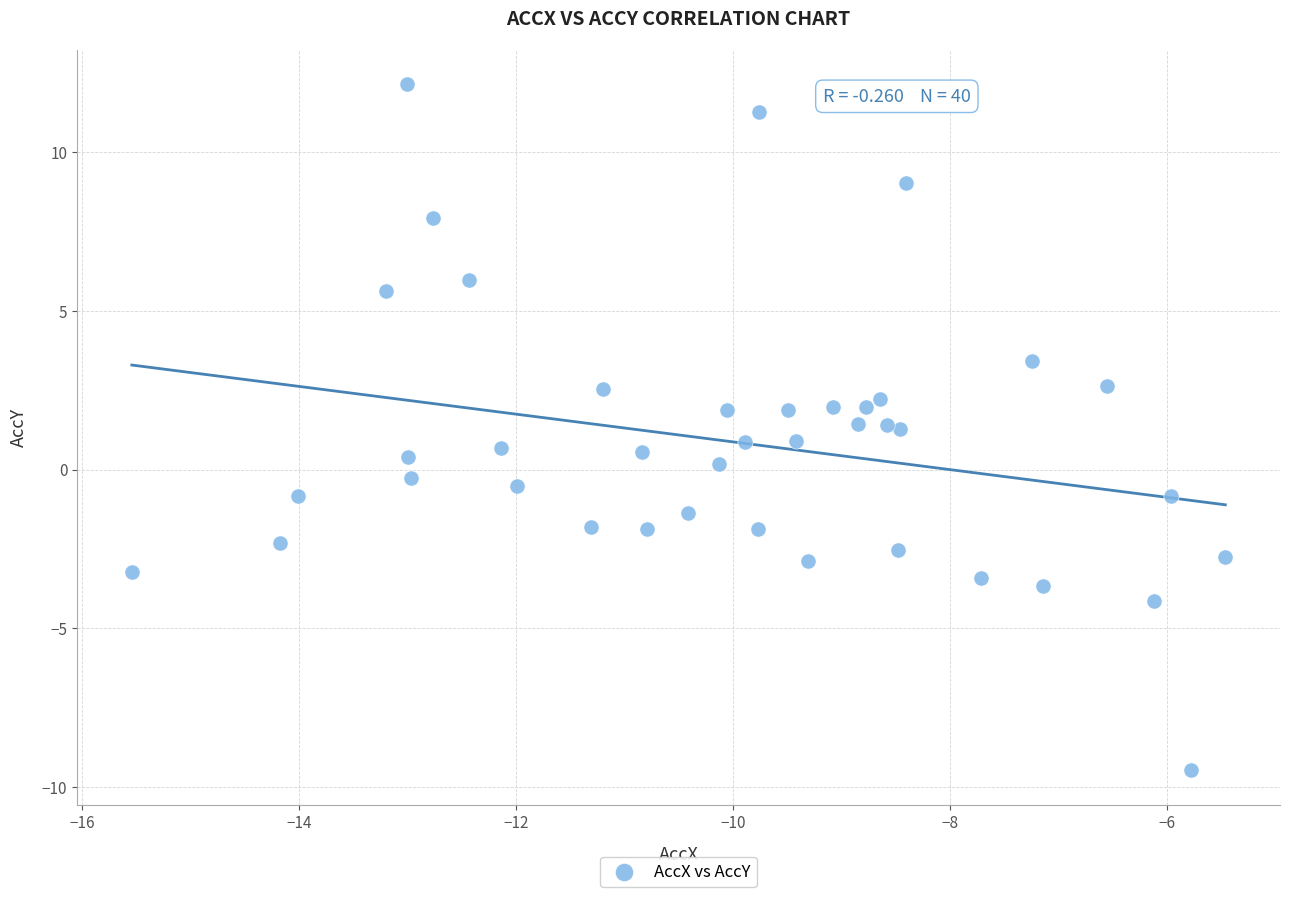

What is the range of X values (max minus min)?

10.1